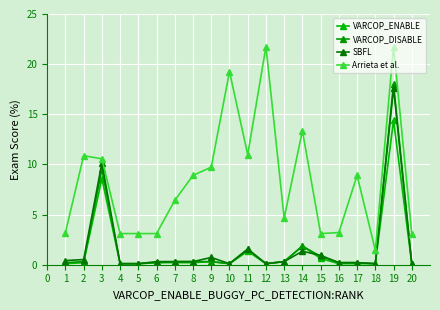

What is the value of the Arrieta et al. point at the 16th from the left?

3.2